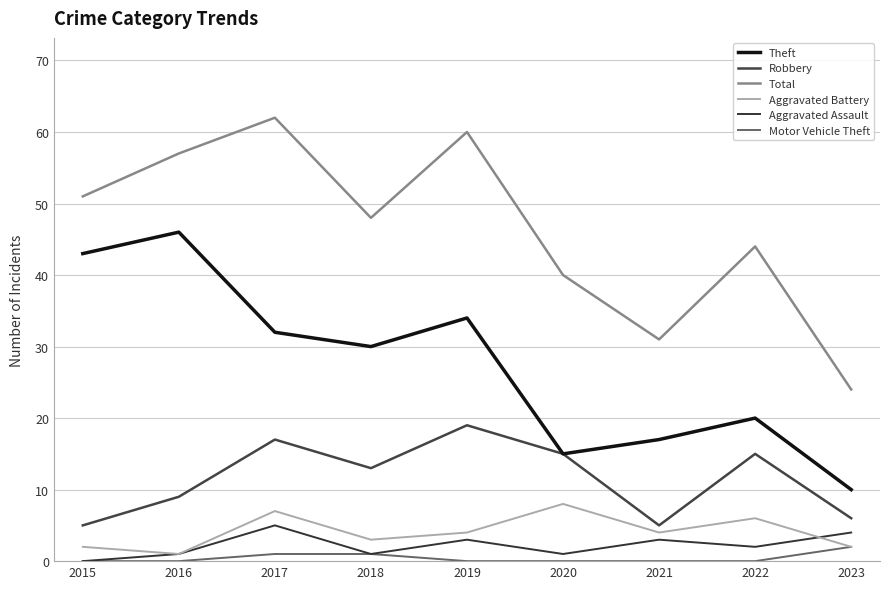

The Aggravated Assault series shows 1 at 2018. True or false?

True